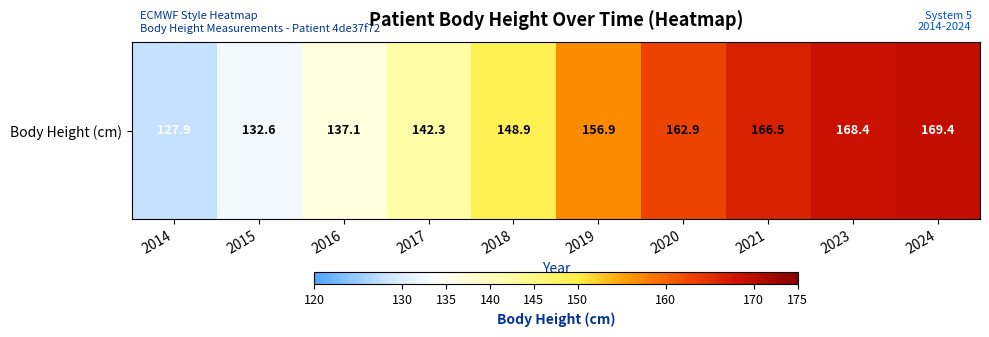

Rank the categories by value from highest to lowest.

2024, 2023, 2021, 2020, 2019, 2018, 2017, 2016, 2015, 2014